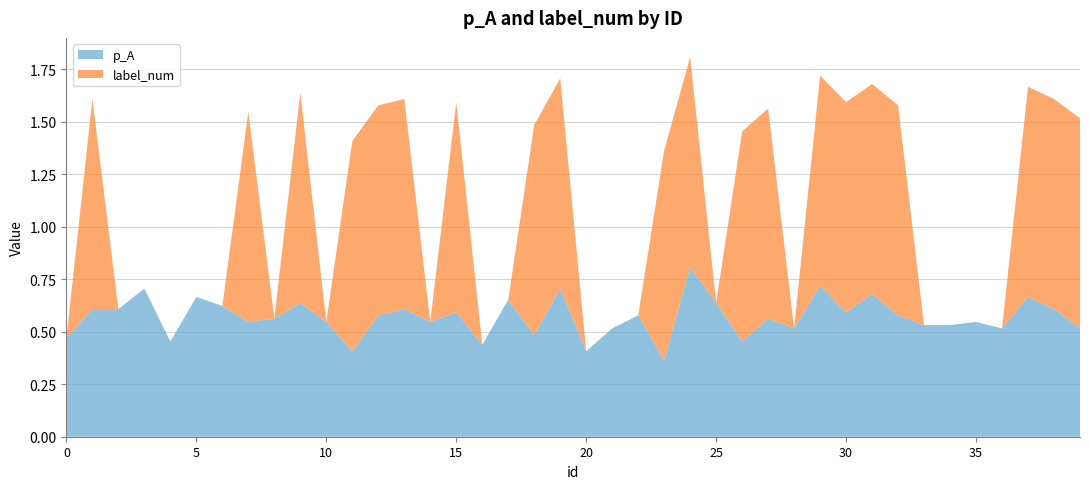

Reading left to right, what are all the values shown in this chart?

p_A: 0.5	0.6	0.6	0.7	0.5	0.7	0.6	0.5	0.6	0.6	0.5	0.4	0.6	0.6	0.5	0.6	0.4	0.7	0.5	0.7	0.4	0.5	0.6	0.4	0.8	0.6	0.5	0.6	0.5	0.7	0.6	0.7	0.6	0.5	0.5	0.5	0.5	0.7	0.6	0.5
label_num: 0.0	1.0	0.0	0.0	0.0	0.0	0.0	1.0	0.0	1.0	0.0	1.0	1.0	1.0	0.0	1.0	0.0	0.0	1.0	1.0	0.0	0.0	0.0	1.0	1.0	0.0	1.0	1.0	0.0	1.0	1.0	1.0	1.0	0.0	0.0	0.0	0.0	1.0	1.0	1.0